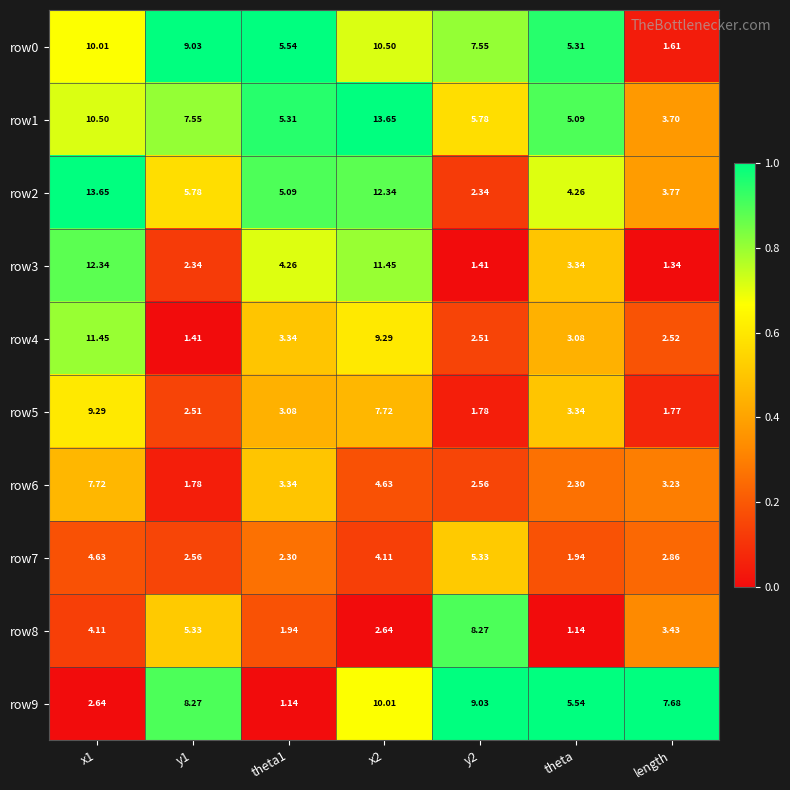

Is the value of row0 at x1 greater than the value of row8 at y1?

Yes